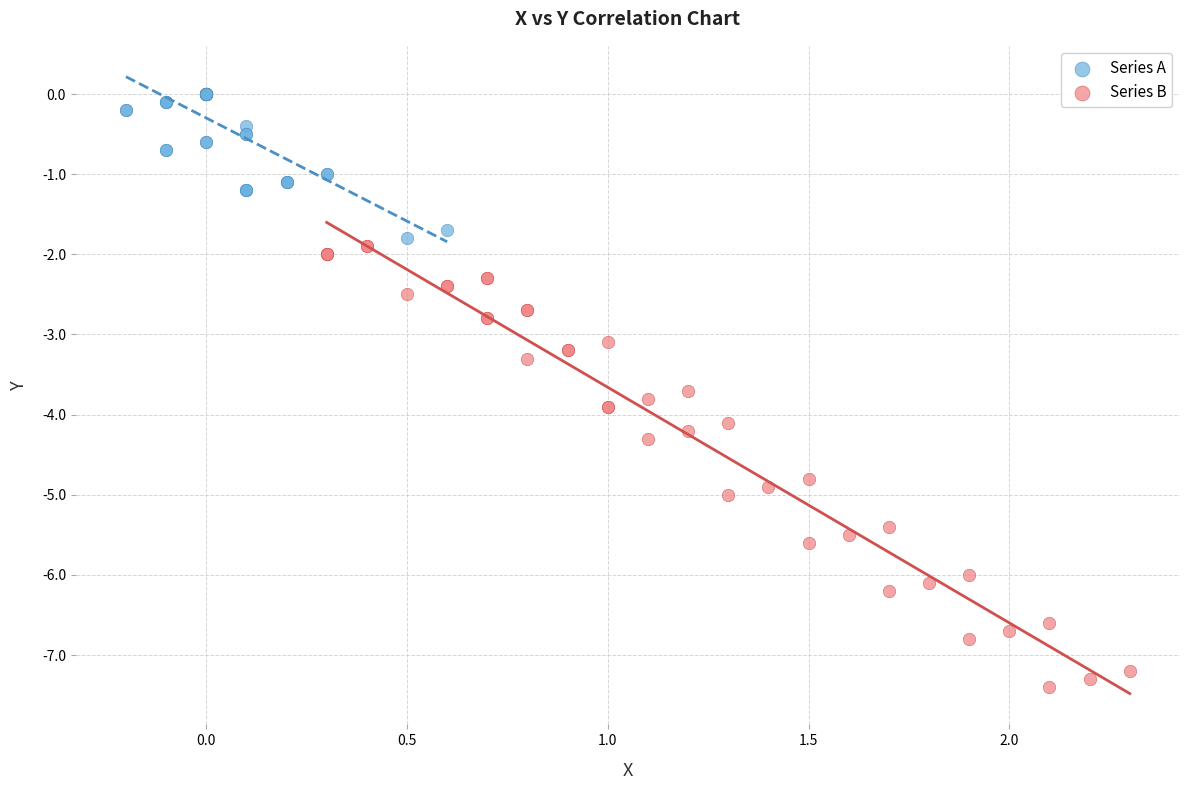

What are all the series names shown in the legend?

Series A, Series B